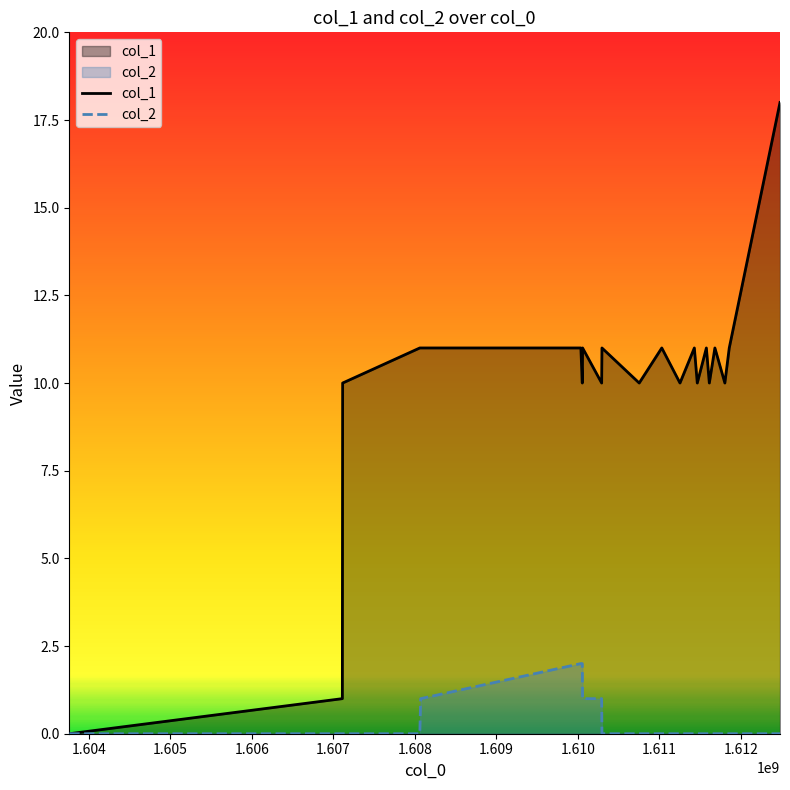

True or false: col_1 has a value of 10 at 1607112742.

True